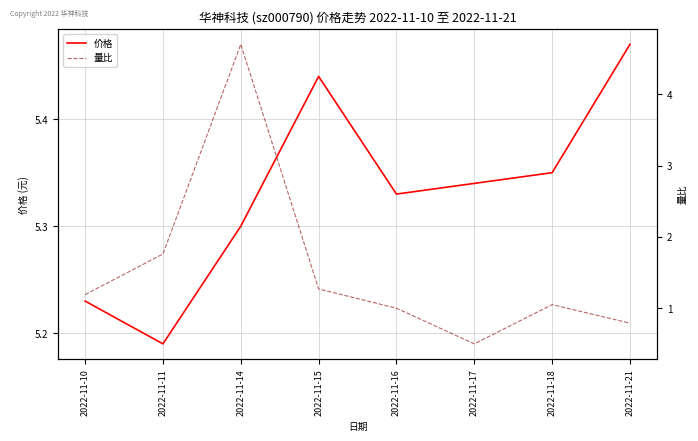

What are all the series names shown in the legend?

价格, 量比